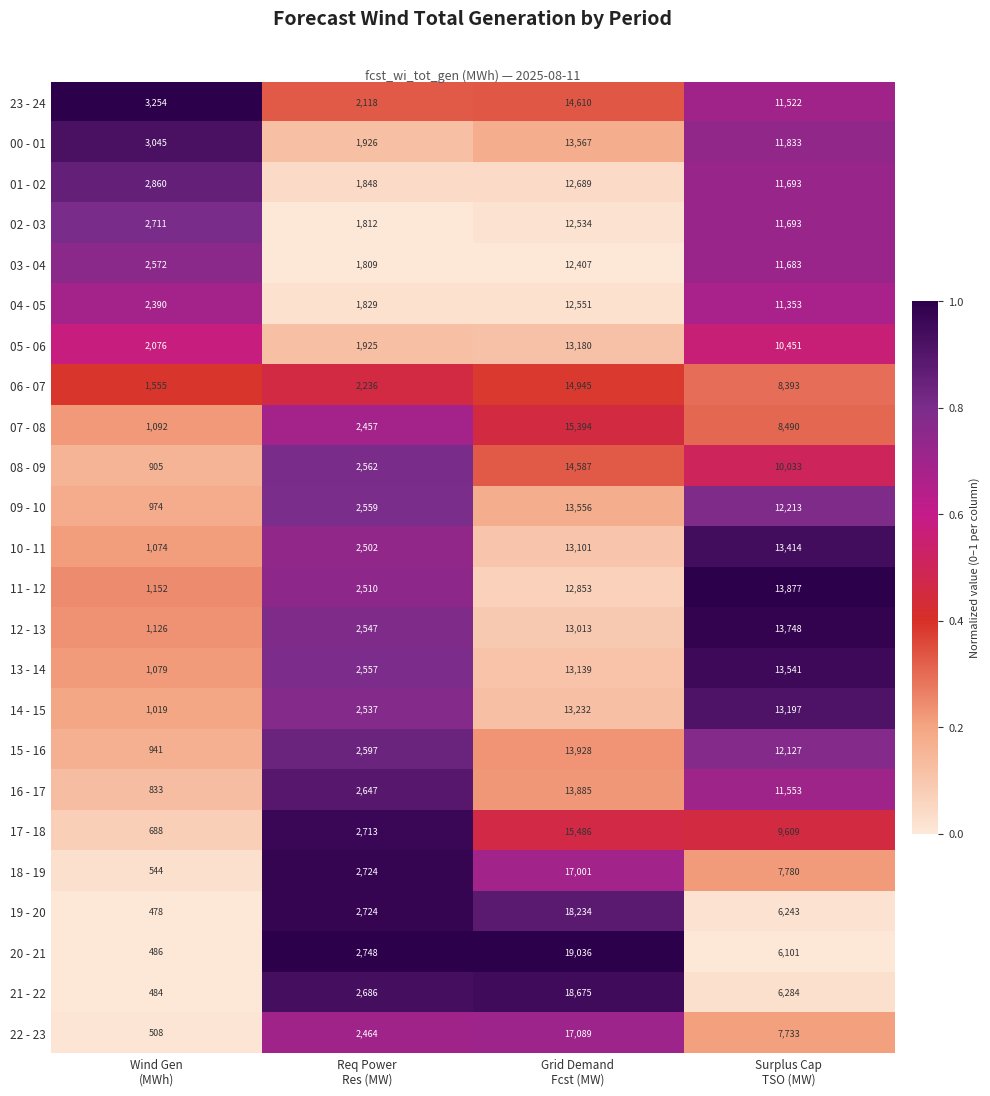

Rank the series at Wind Gen
(MWh) from highest to lowest value.

23 - 24, 00 - 01, 01 - 02, 02 - 03, 03 - 04, 04 - 05, 05 - 06, 06 - 07, 11 - 12, 12 - 13, 07 - 08, 13 - 14, 10 - 11, 14 - 15, 09 - 10, 15 - 16, 08 - 09, 16 - 17, 17 - 18, 18 - 19, 22 - 23, 20 - 21, 21 - 22, 19 - 20